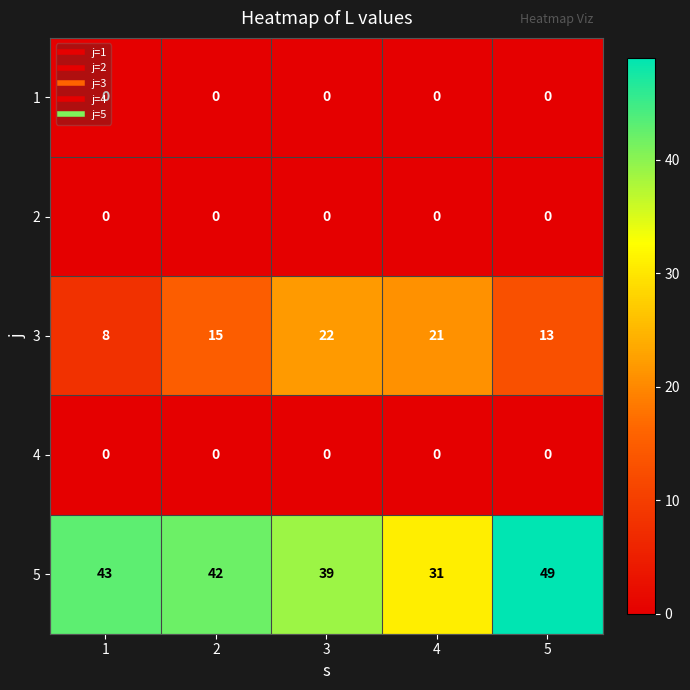

List the labels in order of 5 value, smallest first.

4, 3, 2, 1, 5